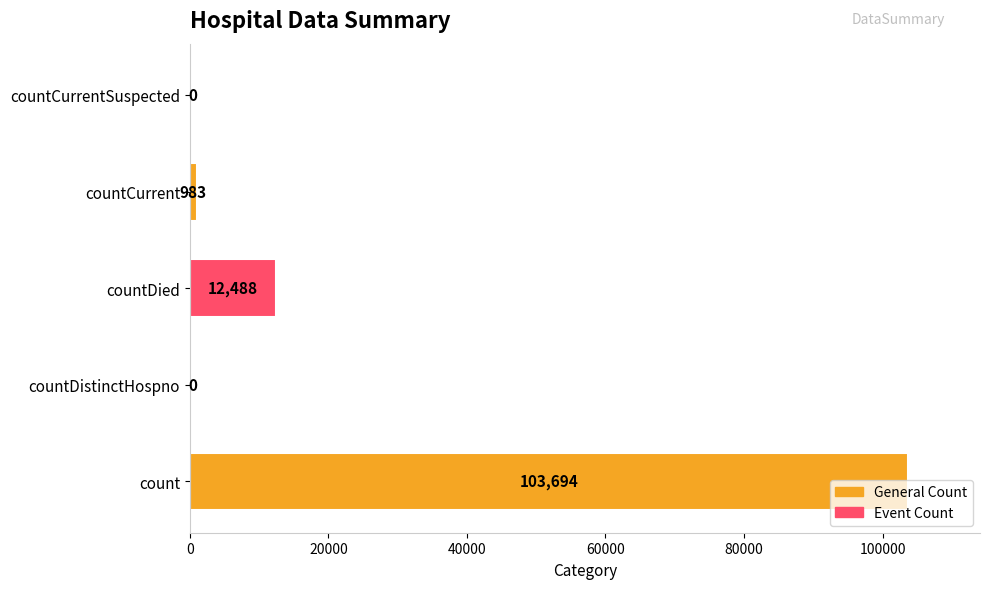

What is the average value?

23433